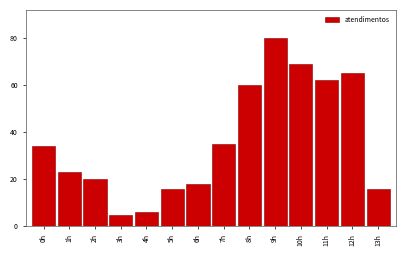

Reading left to right, transcribe all the data shown in this chart.

34	23	20	5	6	16	18	35	60	80	69	62	65	16